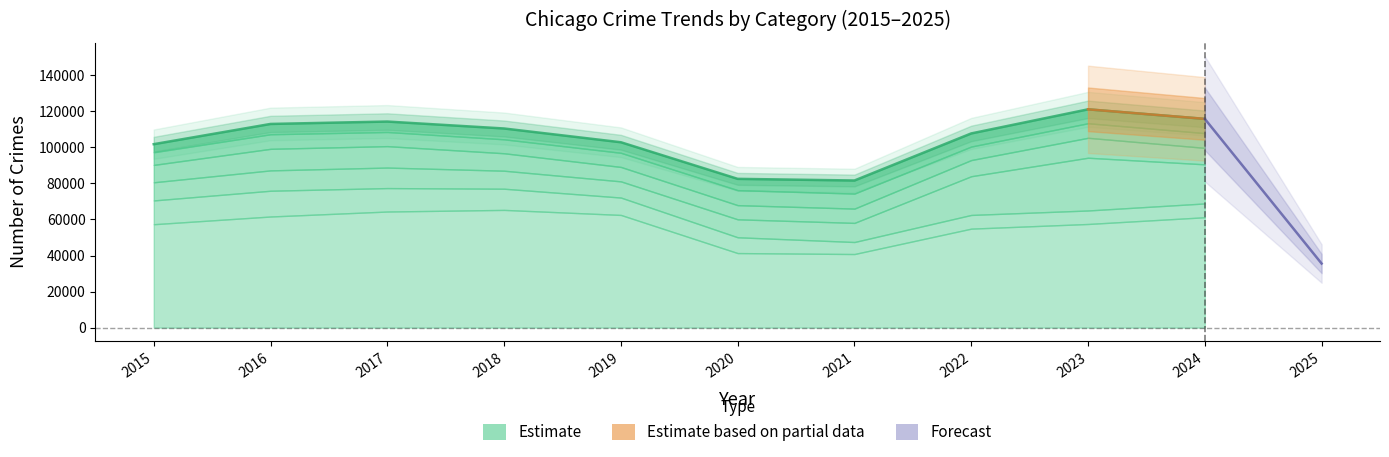

Is it true that Aggravated Battery equals 12680 at 2022?

False